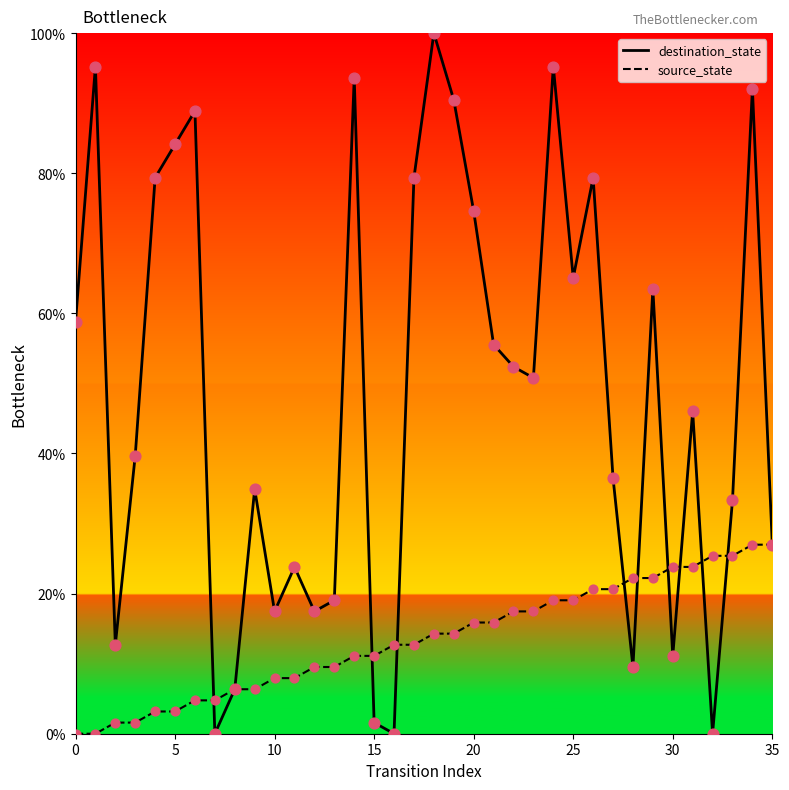

At which category is the sum across all series the highest?

34